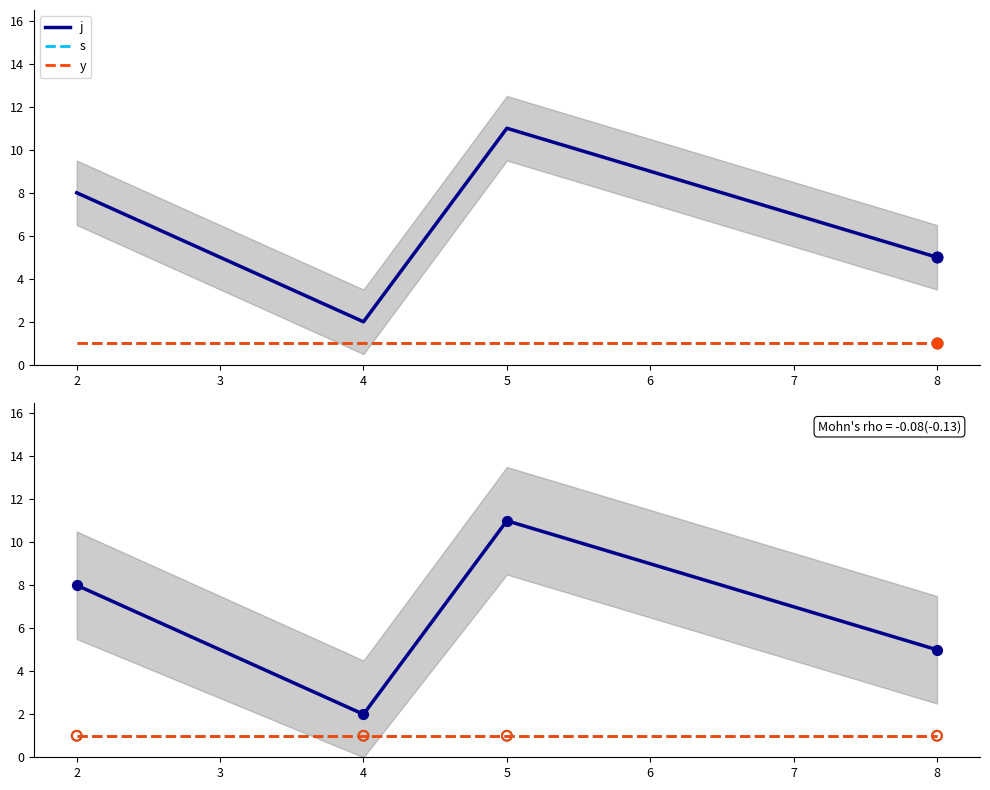

Which series has the largest Y range (max minus min)?

j